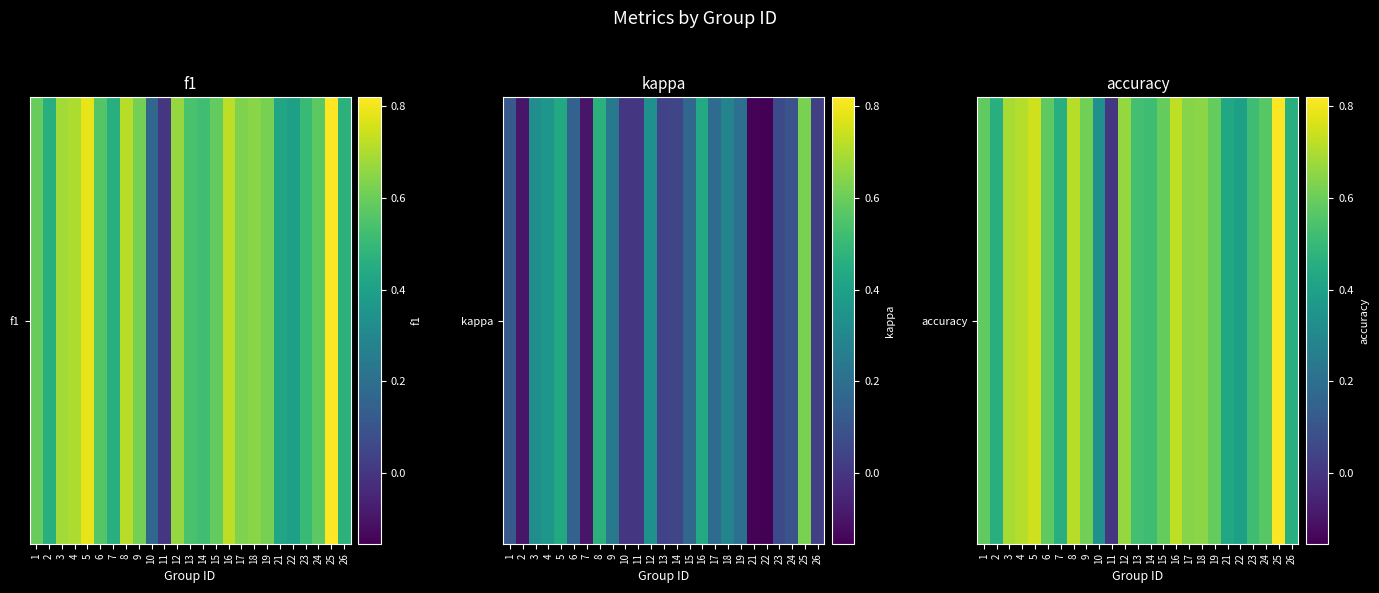

What is the change in value from 9 to 26?

-0.2